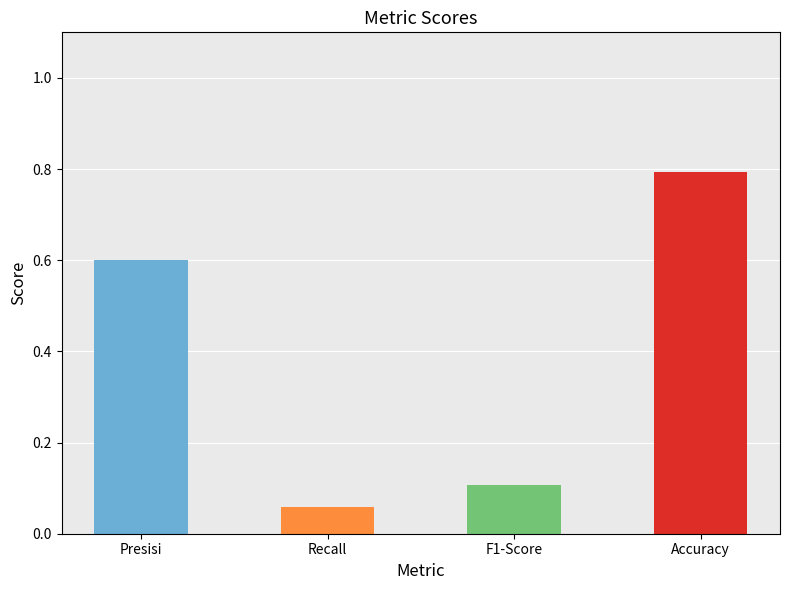

How many data points does each series have?

4